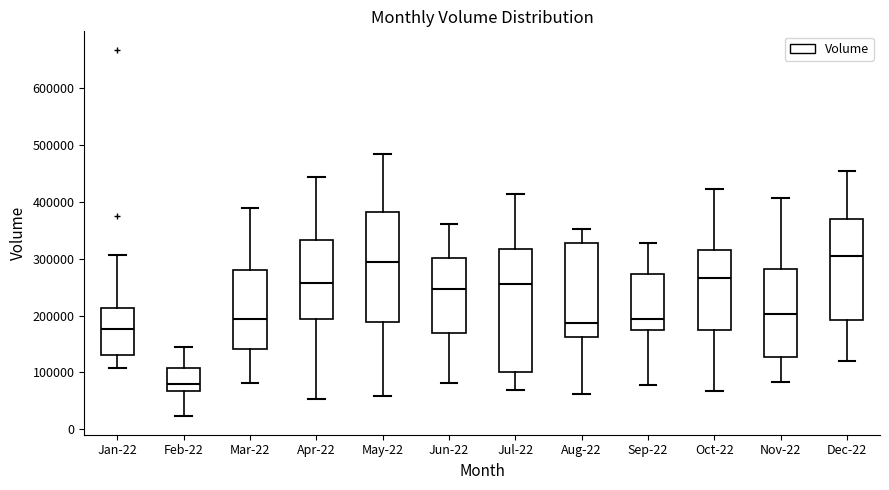

Which box is the tallest, from its lower edge to its upper edge?

Jul-22